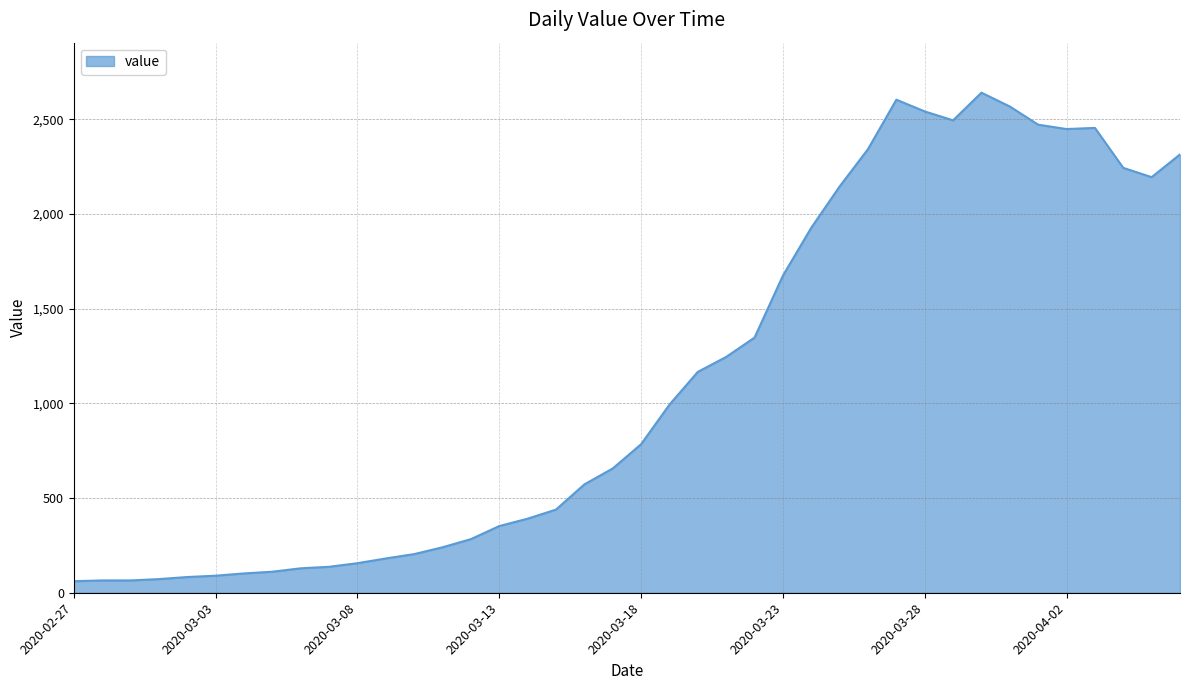

What is the minimum value shown in the chart?

61